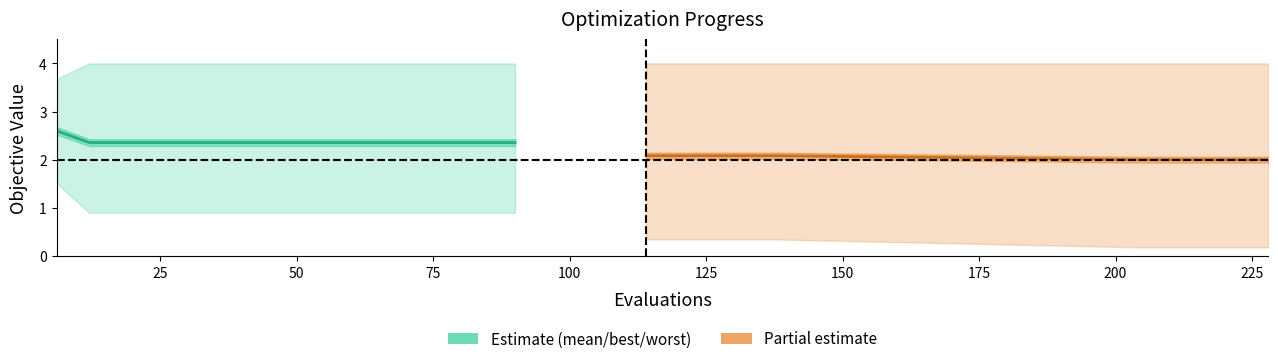

What is the spread (max minus min) of values at 126?

3.6